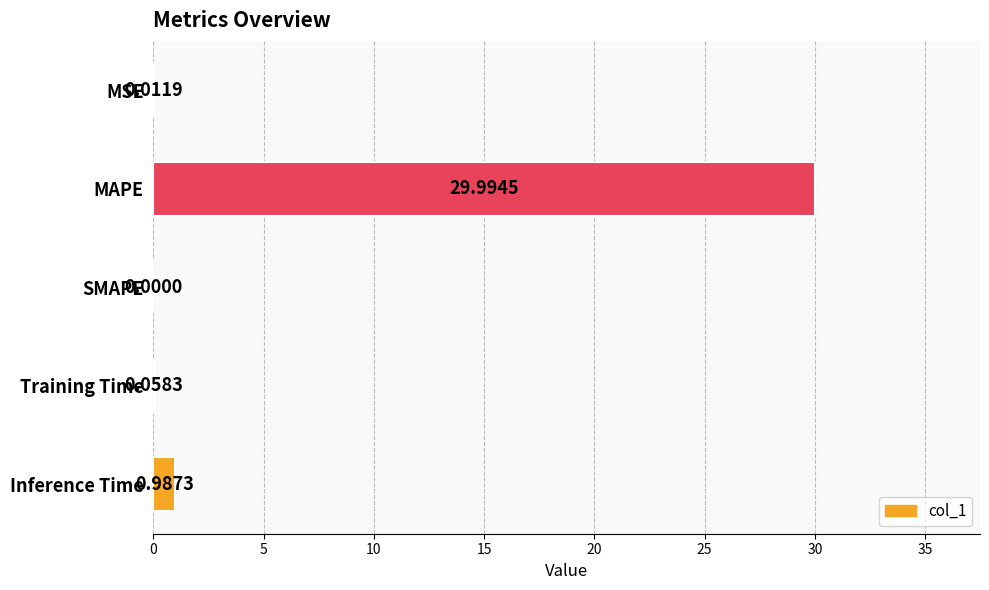

At which label is the value closest to 14?

Inference Time